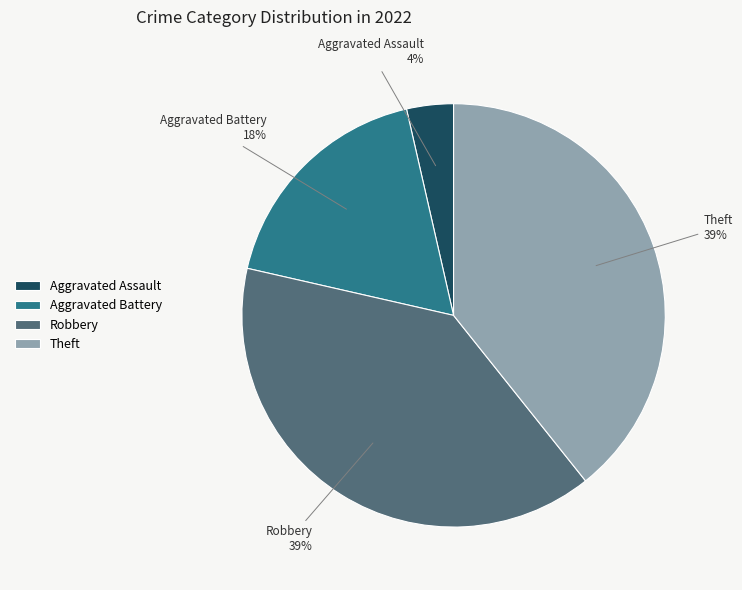

Is Aggravated Battery the majority of the pie?

No